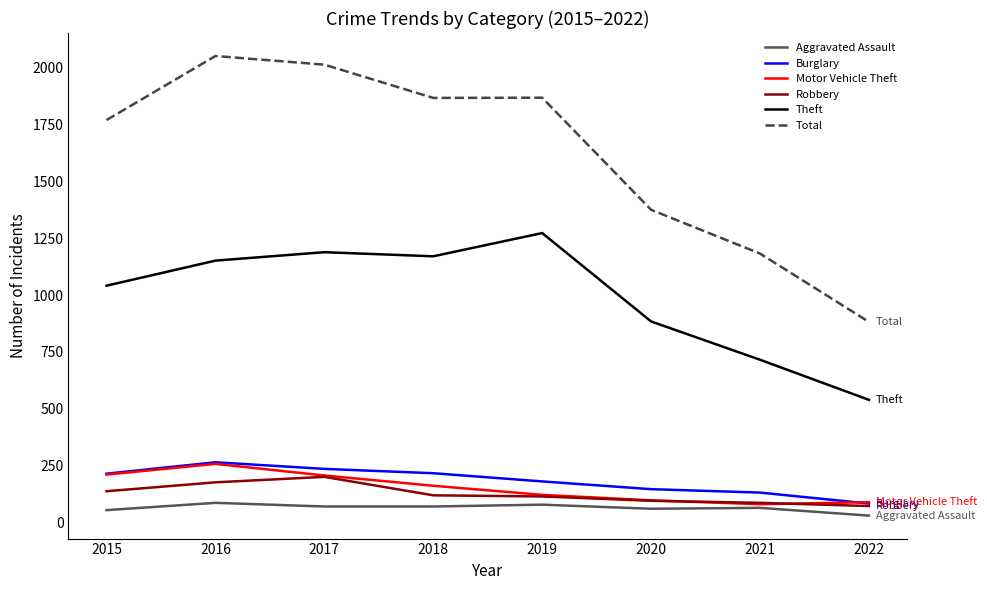

Which series has the widest spread of values?

Total